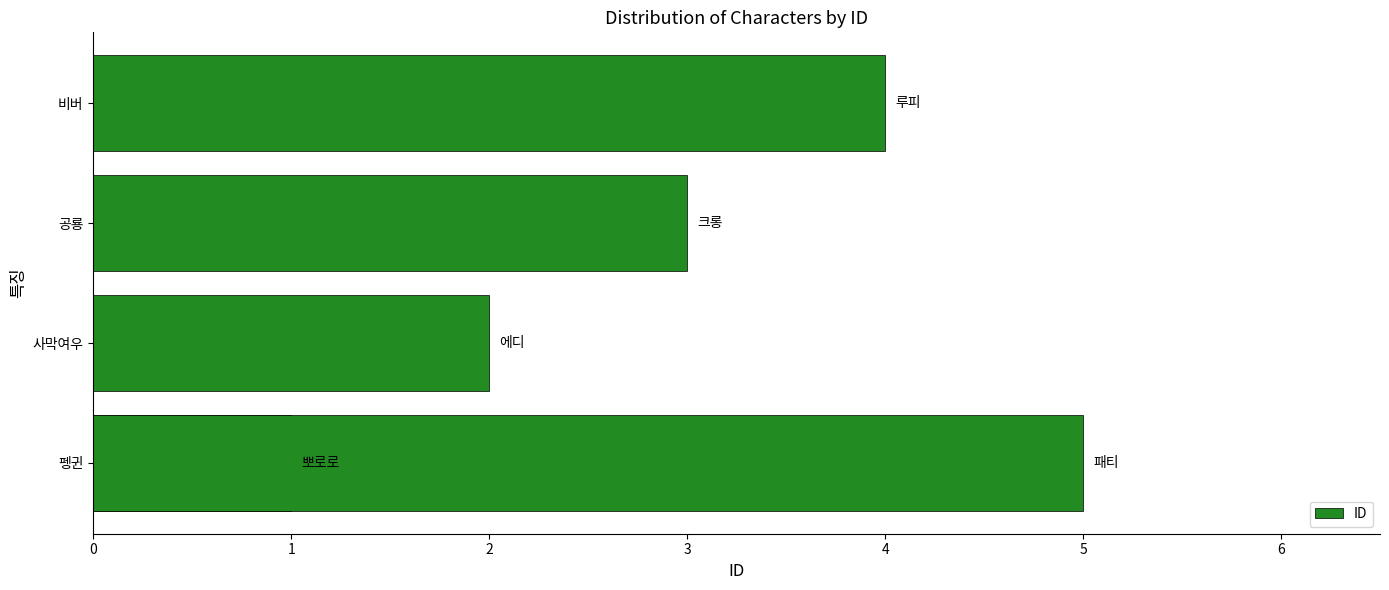

Is it true that the value at 4 is 3?

False